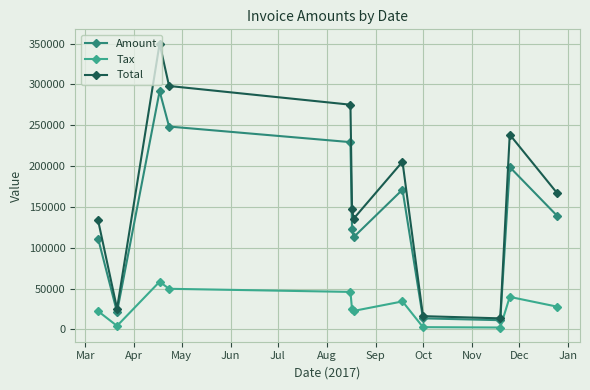

What is the sum of all Amount values?

1671888.0